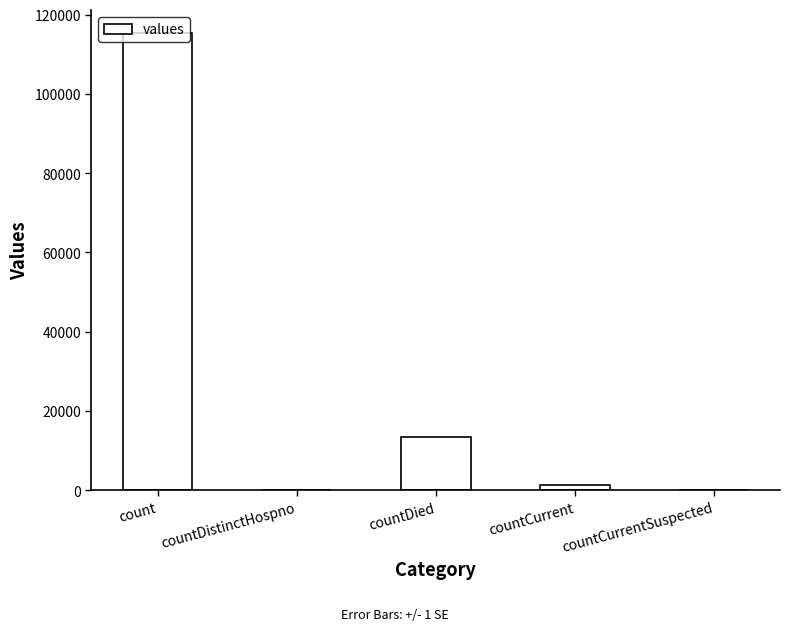

True or false: the data shows 13343 at countDied.

True